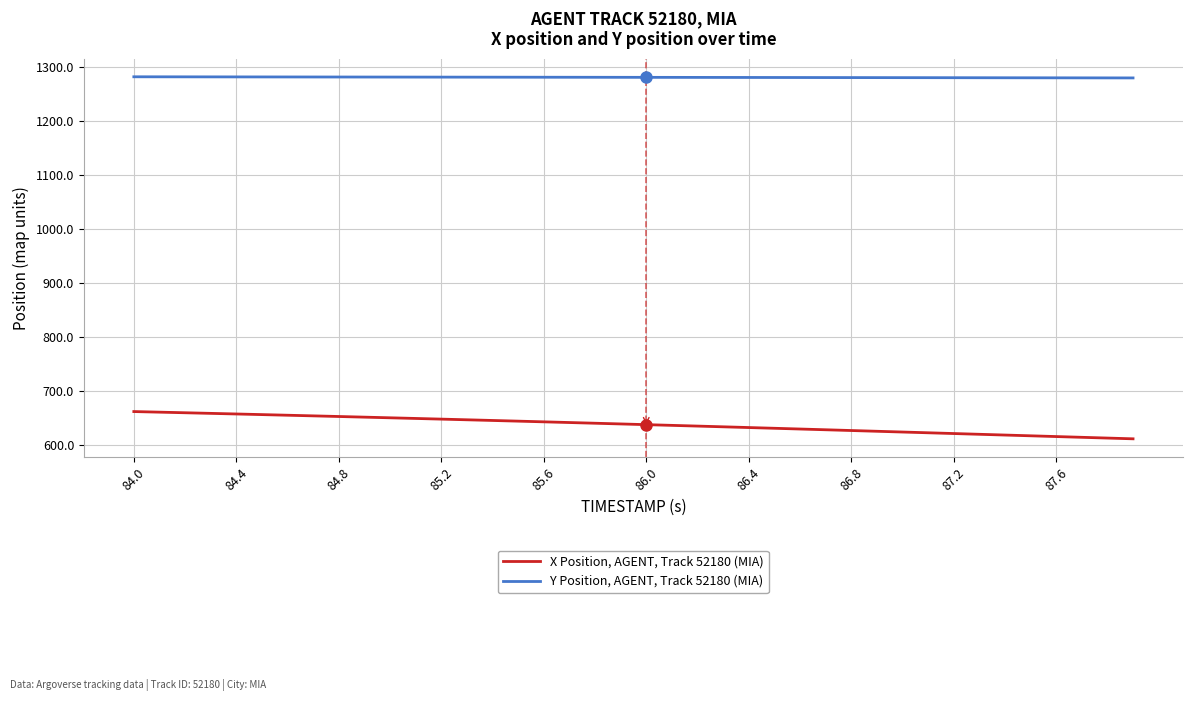

True or false: X Position, AGENT, Track 52180 (MIA) and Y Position, AGENT, Track 52180 (MIA) cross at least once.

False